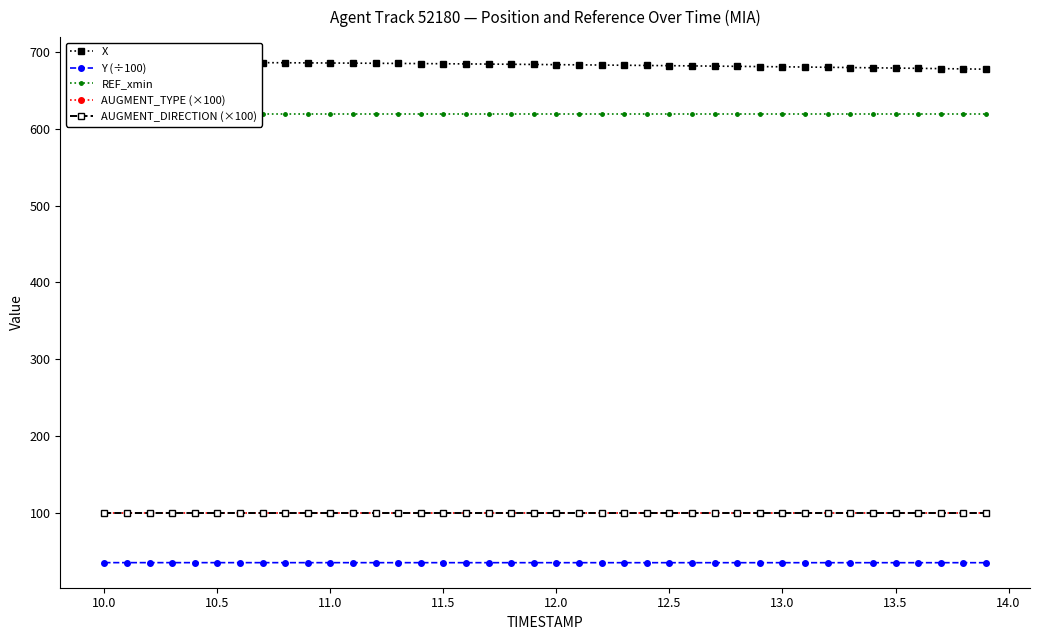

True or false: REF_xmin and X cross at least once.

False